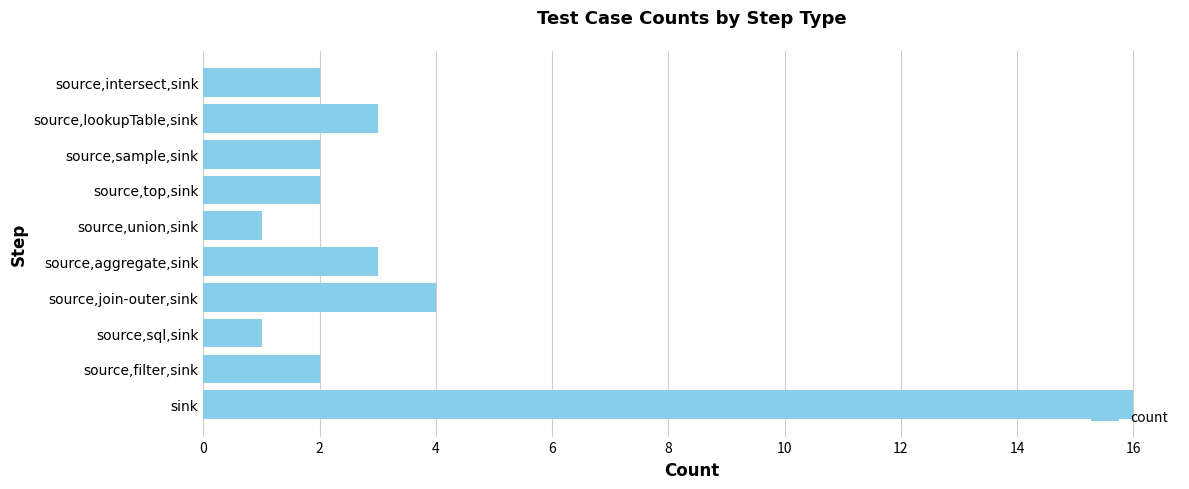

Which has a higher value, source,union,sink or source,aggregate,sink?

source,aggregate,sink